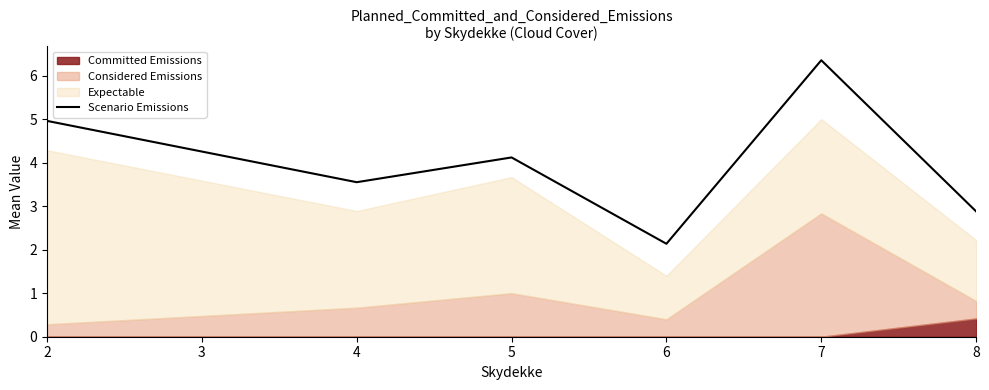

Rank the categories by Scenario Emissions value from lowest to highest.

6, 8, 4, 5, 2, 7